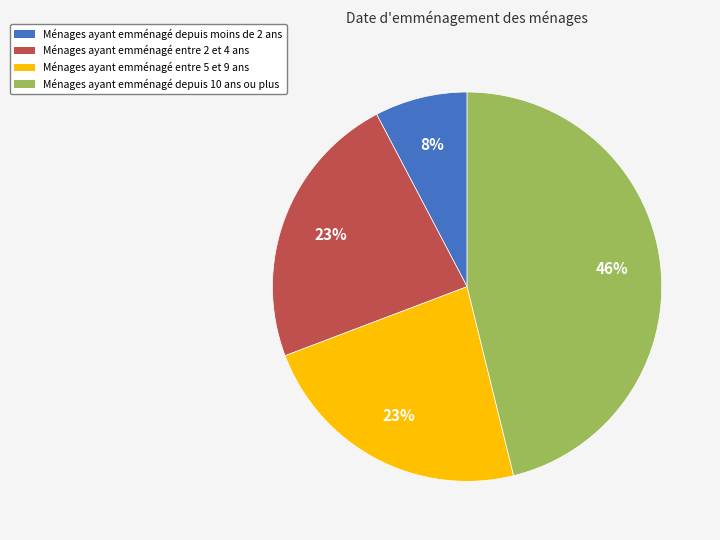

To the nearest percent, what is the difference between the largest and smallest slice percentages?

38%